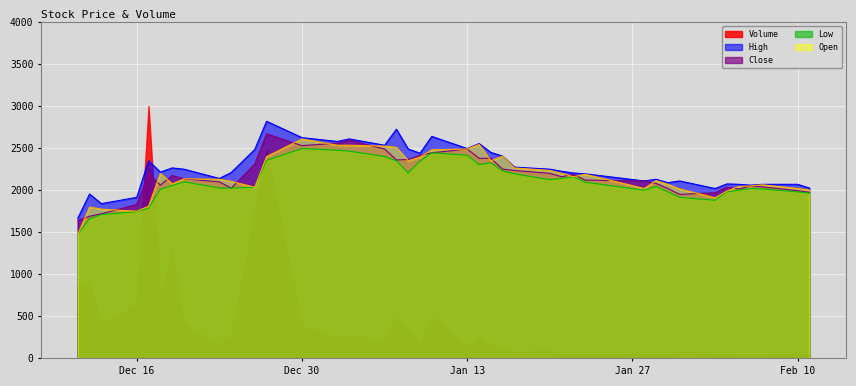

What is the minimum value for Close?

1640.0